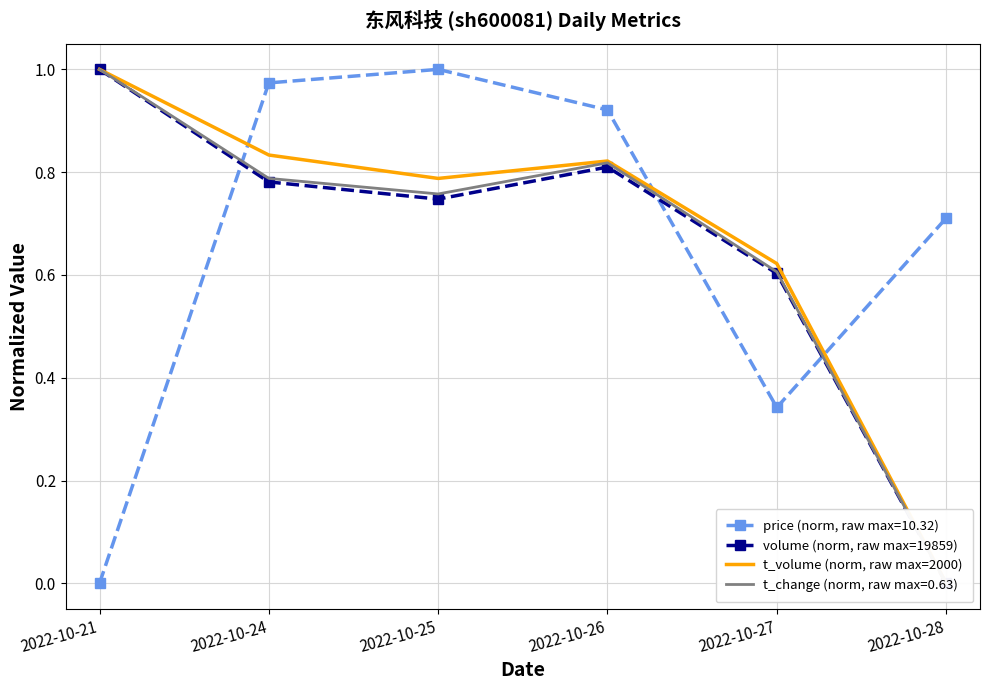

What is the average value of the t_volume (norm, raw max=2000) series?

0.7